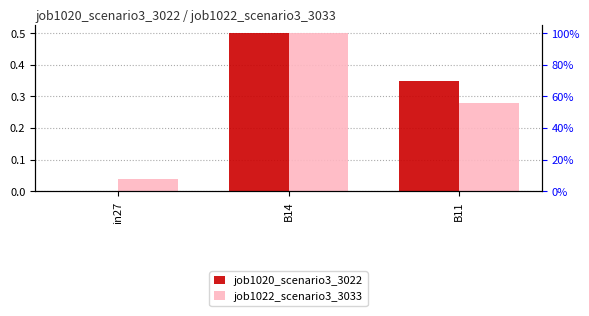

How many values in job1020_scenario3_3022 are above zero?

2